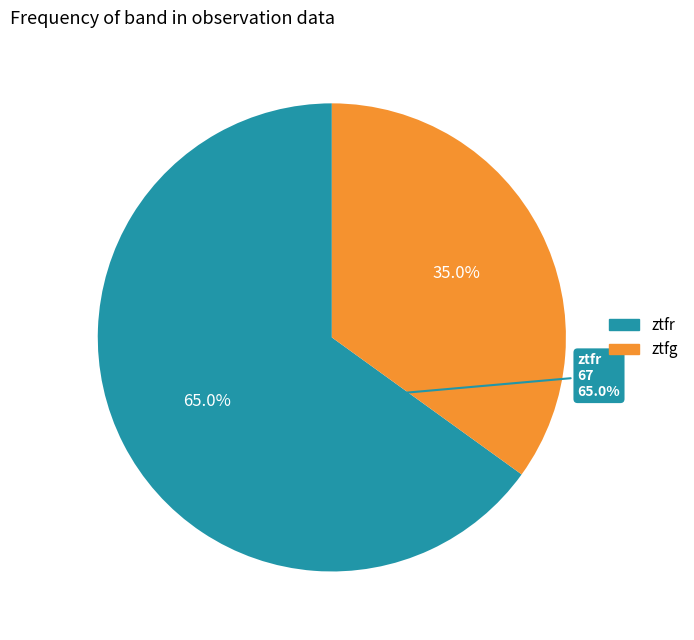

To the nearest percent, what is the combined percentage of ztfr and ztfg?

100%